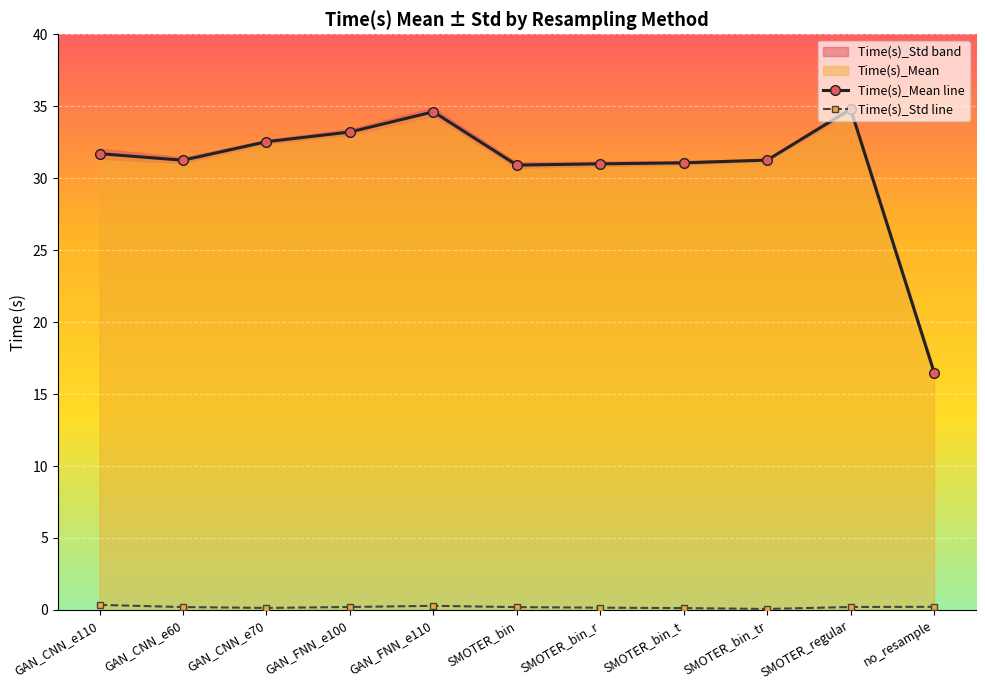

Reading right to left, extract all data points from this chart.

Time(s)_Mean line: no_resample=16.5	SMOTER_regular=34.8	SMOTER_bin_tr=31.3	SMOTER_bin_t=31.1	SMOTER_bin_r=31.0	SMOTER_bin=30.9	GAN_FNN_e110=34.6	GAN_FNN_e100=33.2	GAN_CNN_e70=32.5	GAN_CNN_e60=31.2	GAN_CNN_e110=31.7
Time(s)_Std line: no_resample=0.2	SMOTER_regular=0.2	SMOTER_bin_tr=0.1	SMOTER_bin_t=0.1	SMOTER_bin_r=0.2	SMOTER_bin=0.2	GAN_FNN_e110=0.3	GAN_FNN_e100=0.2	GAN_CNN_e70=0.1	GAN_CNN_e60=0.2	GAN_CNN_e110=0.4